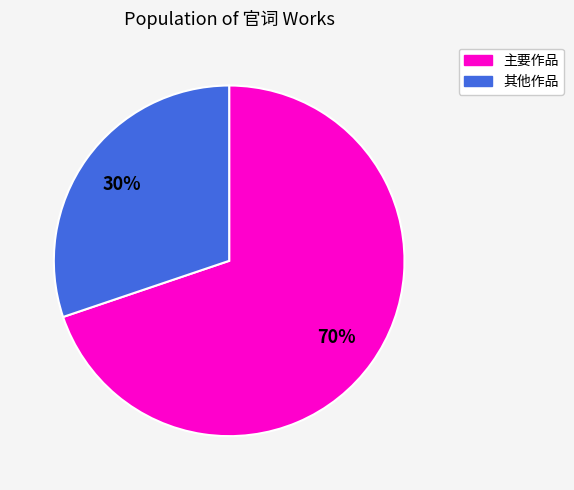

Count the number of slices in the pie.

2